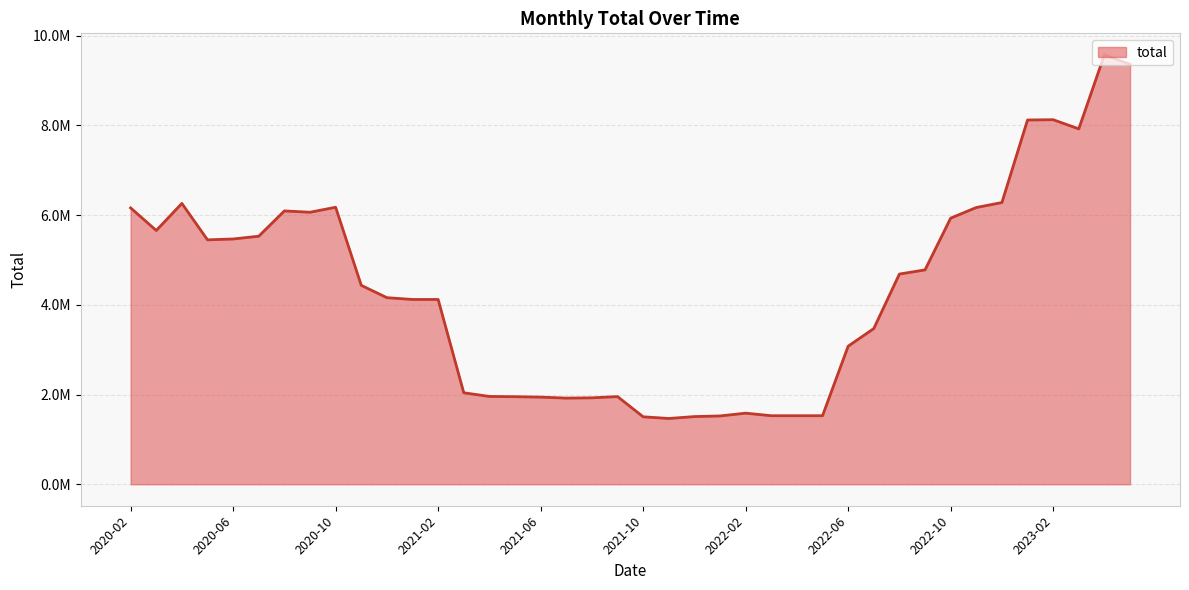

What is the label of the 29th point from the left?

2022-06